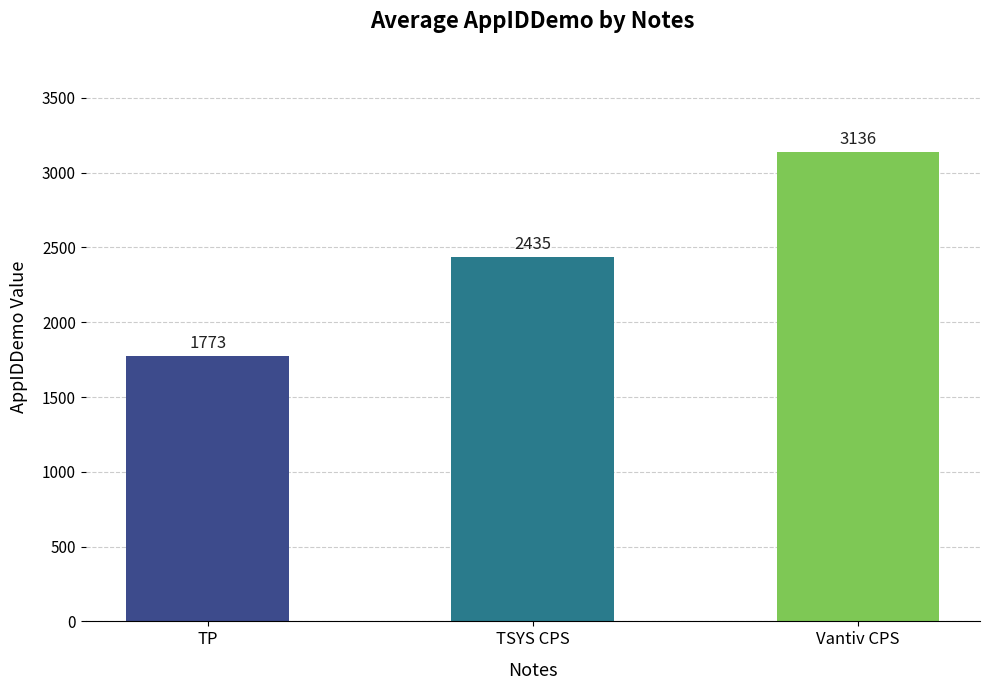

List the labels in order of value, smallest first.

TP, TSYS CPS, Vantiv CPS